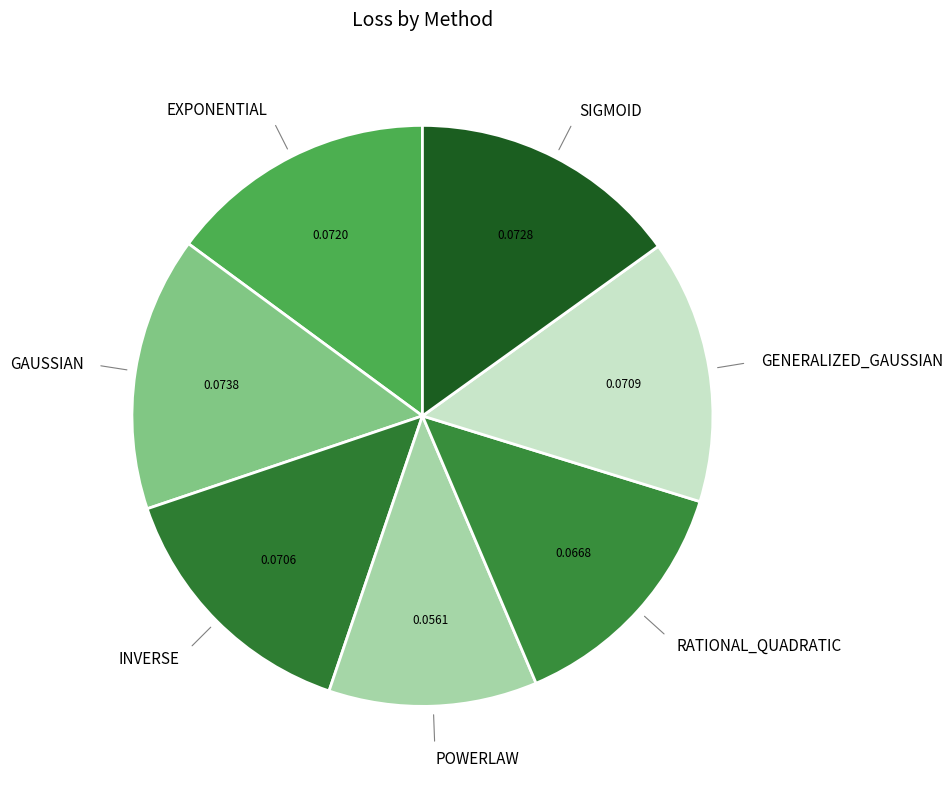

Between GAUSSIAN and POWERLAW, which is larger?

GAUSSIAN